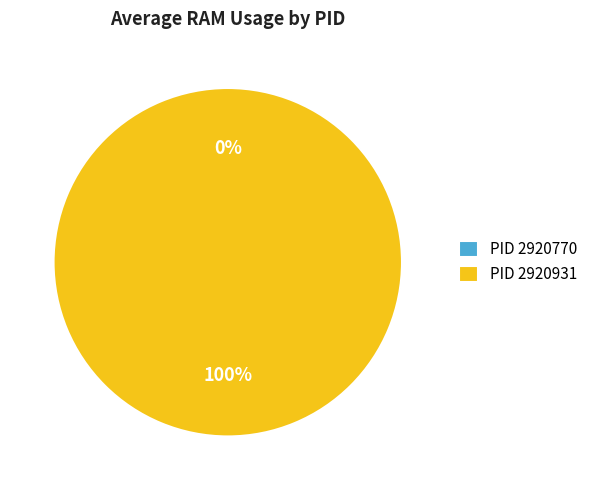

Rank the categories by value from lowest to highest.

2920770, 2920931